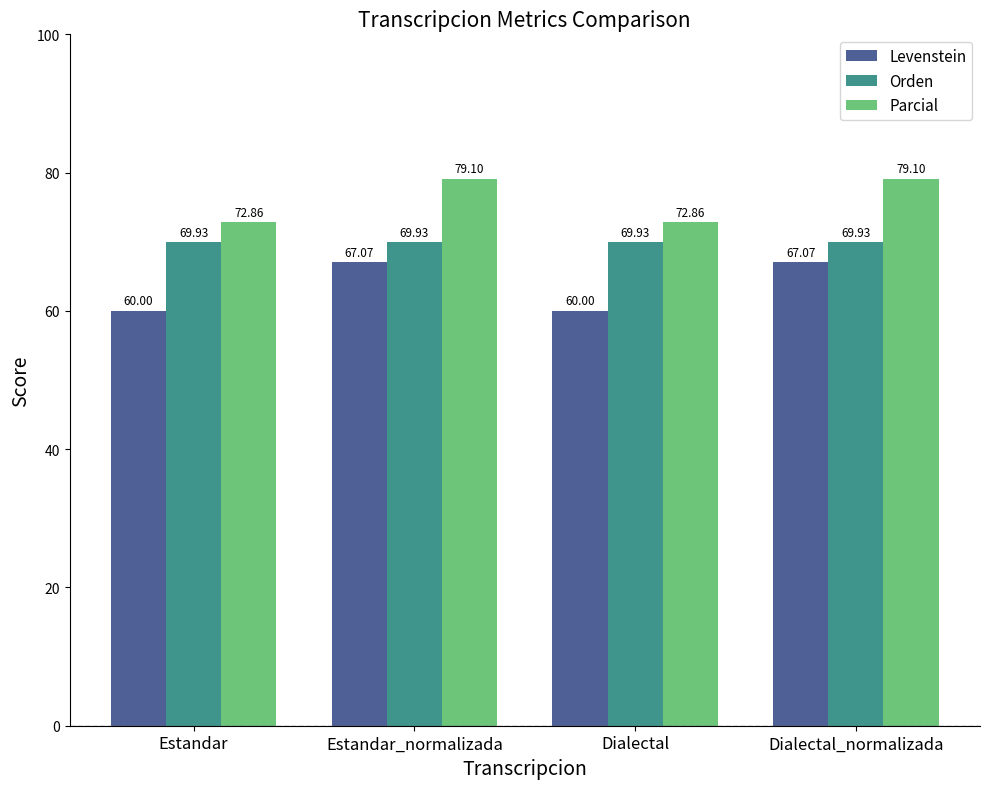

Reading left to right, list all the values displayed in this chart.

Levenstein: 60.0	67.1	60.0	67.1
Orden: 69.9	69.9	69.9	69.9
Parcial: 72.9	79.1	72.9	79.1